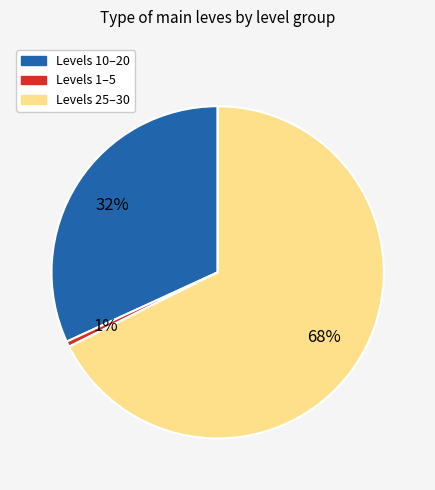

To the nearest percent, what is the average slice percentage?

33%